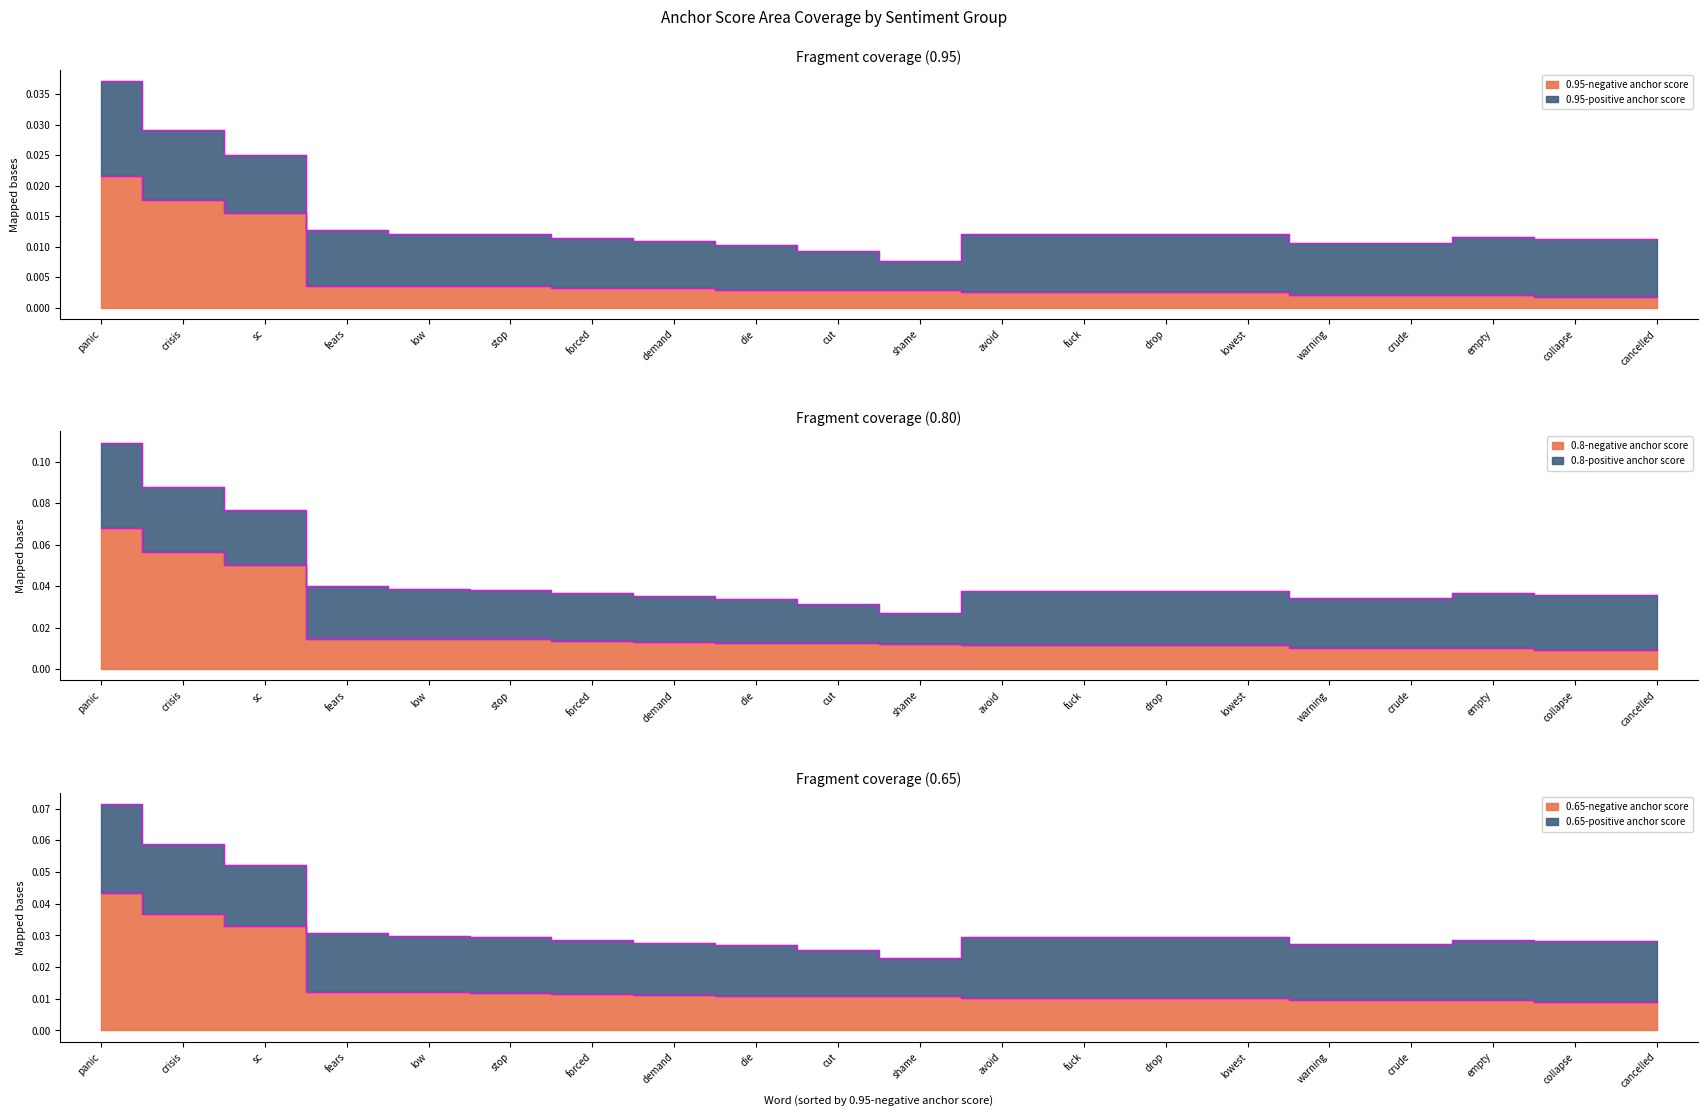

Rank the series by their average value, from highest to lowest.

0.8-negative anchor score, 0.65-negative anchor score, 0.95-negative anchor score